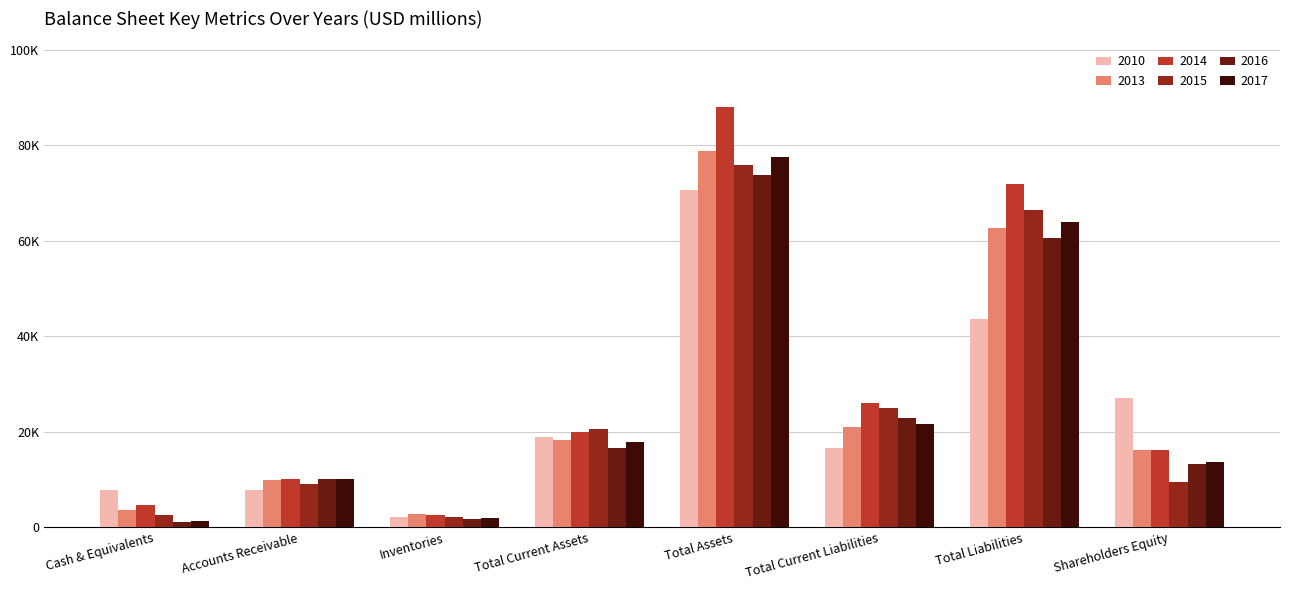

What value does the 2015 series have at Total Current Liabilities?

24929